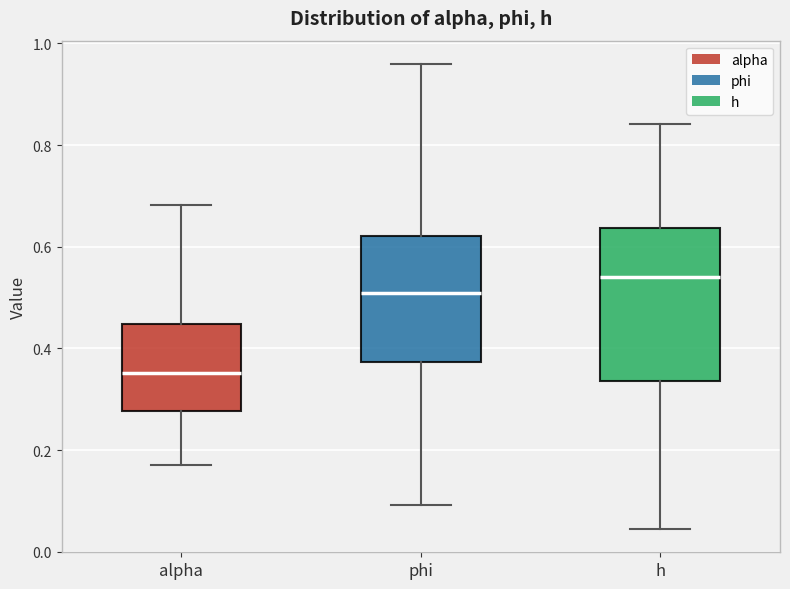

Reading left to right, read every box against the y-axis: the position of its median line, the range the box covers, and the ends of its whiskers. The values are not printed on the chart, so give them approximately, as read against the axis.

alpha: median 0.36, box 0.28 to 0.44, whiskers 0.18 to 0.68
phi: median 0.50, box 0.38 to 0.62, whiskers 0.10 to 0.96
h: median 0.54, box 0.34 to 0.64, whiskers 0.04 to 0.84